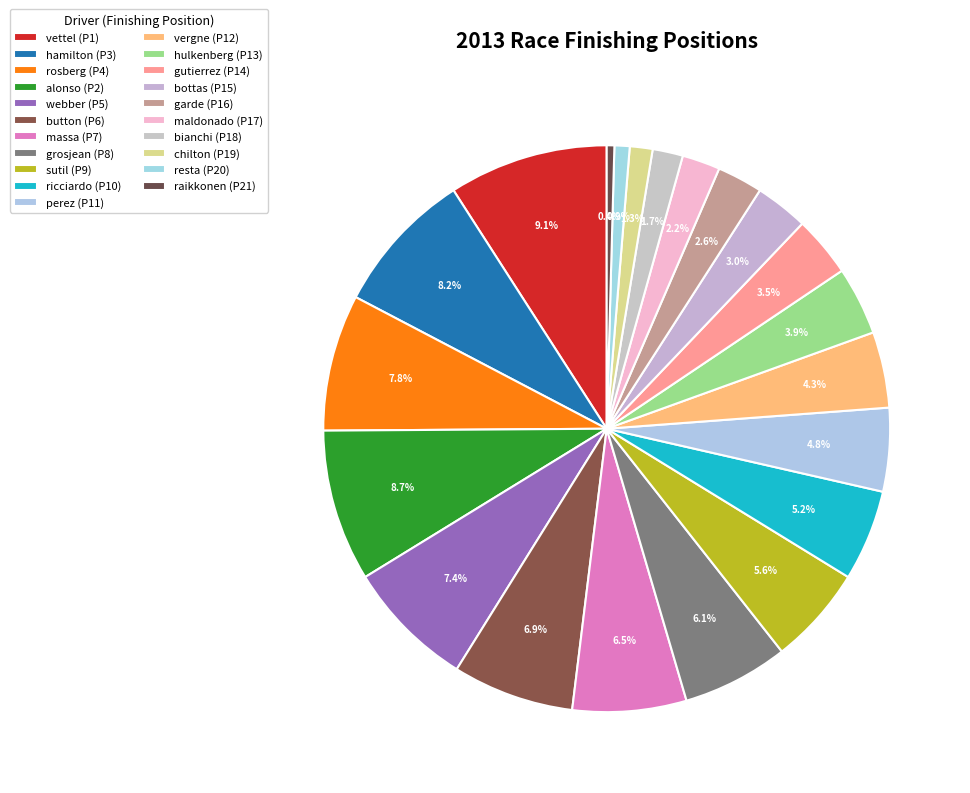

To the nearest percent, what is the difference between the sutil and gutierrez slice percentages?

2%